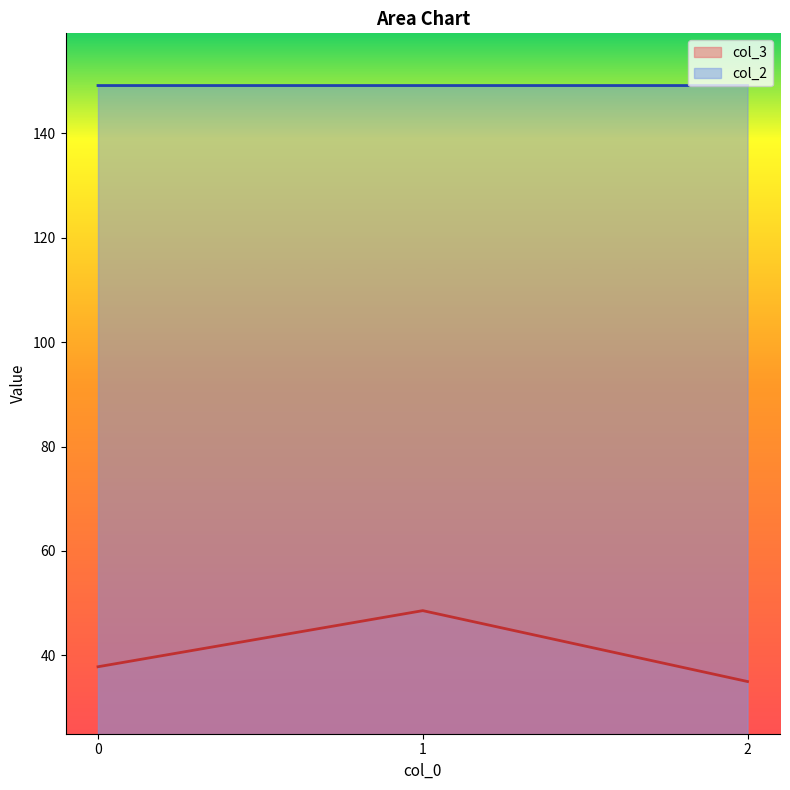

Is it true that col_2 equals 67.2 at 2?

False